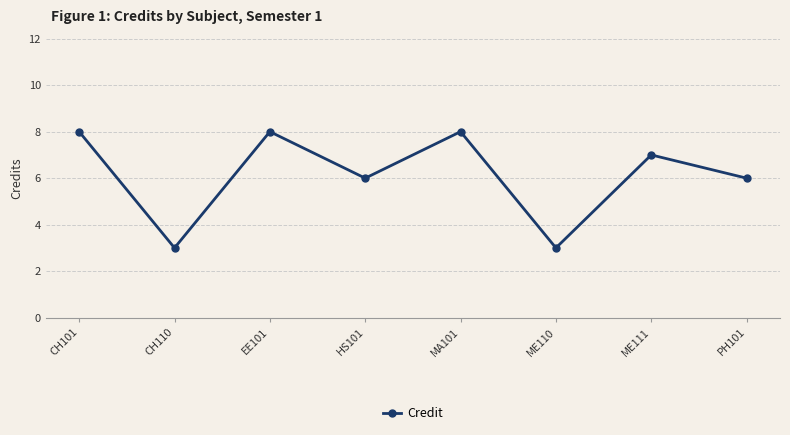

Is this an area chart (filled region under the line)?

No